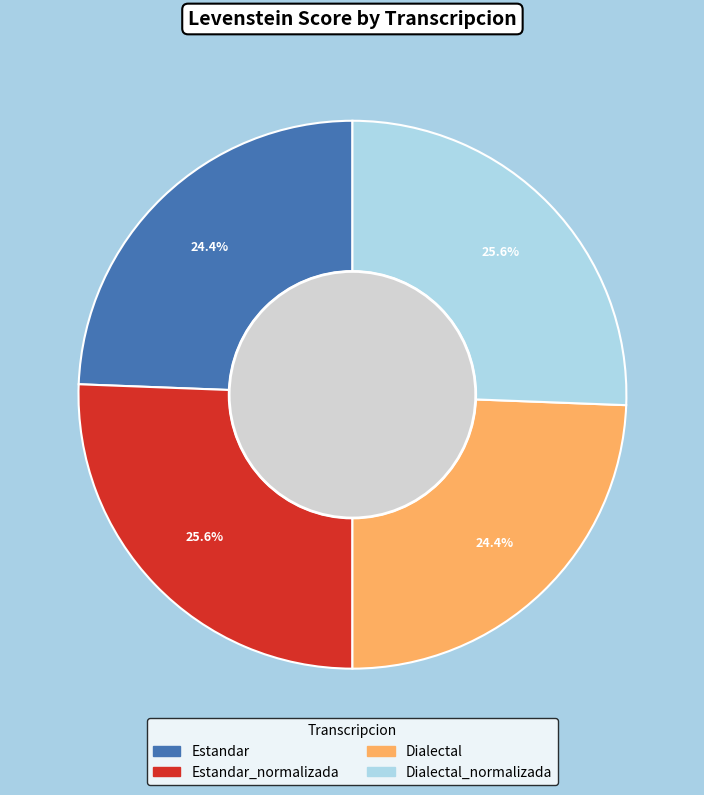

Is there any slice that represents more than half of the pie?

No